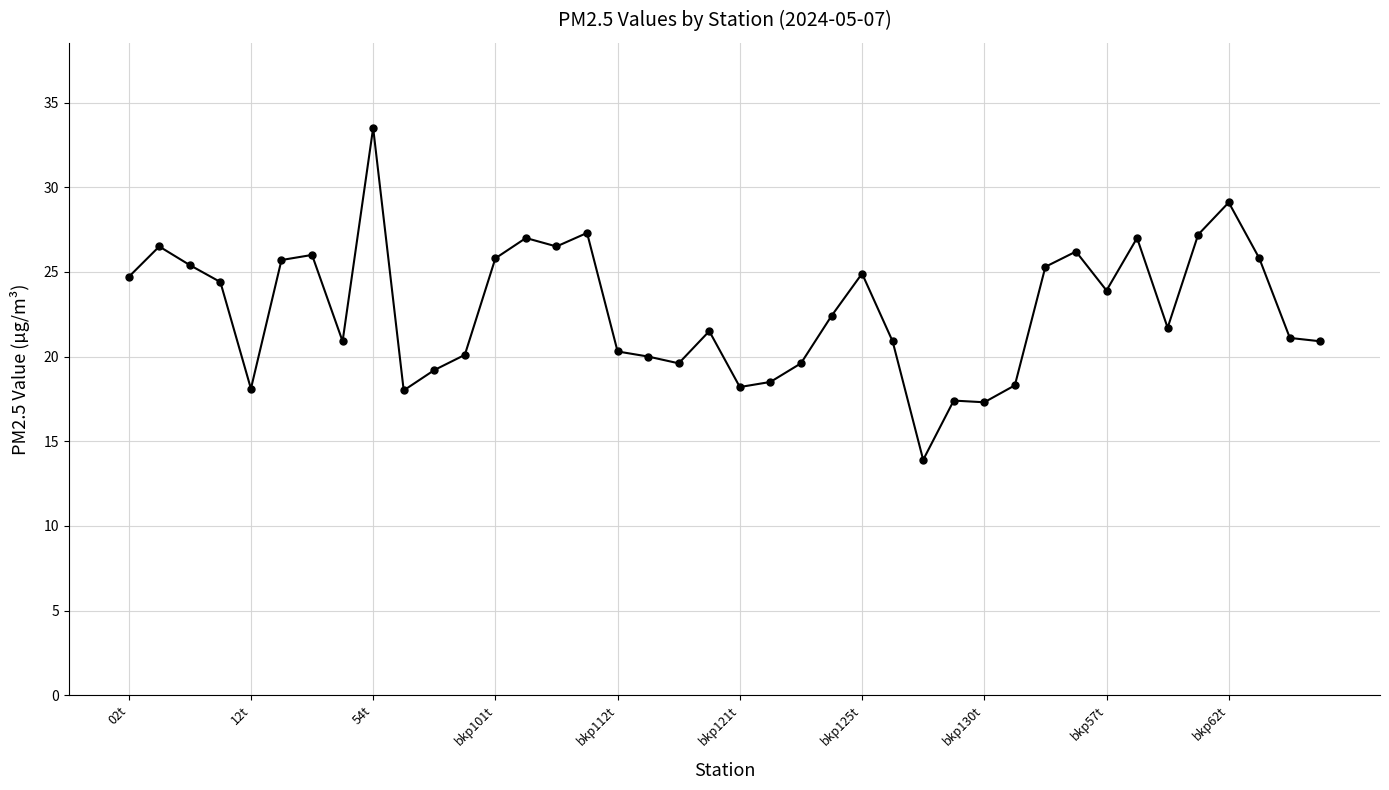

What is the value of the 5th point from the left?

18.1